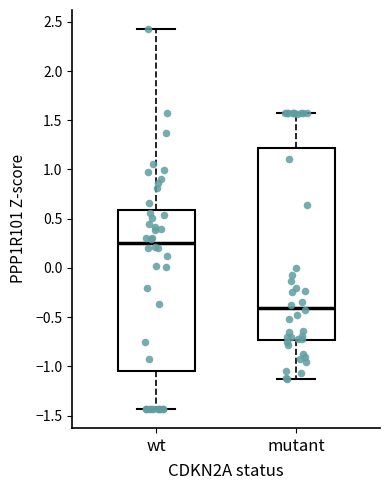

Comparing the boxes themselves (not the whiskers), which one is the tallest?

mutant